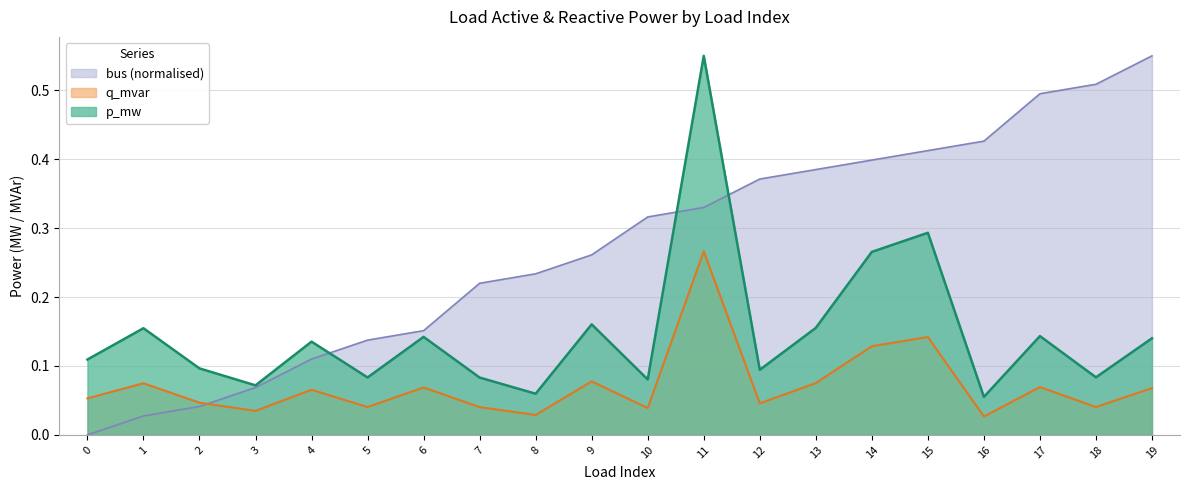

Which series has the widest spread of values?

bus (normalised)